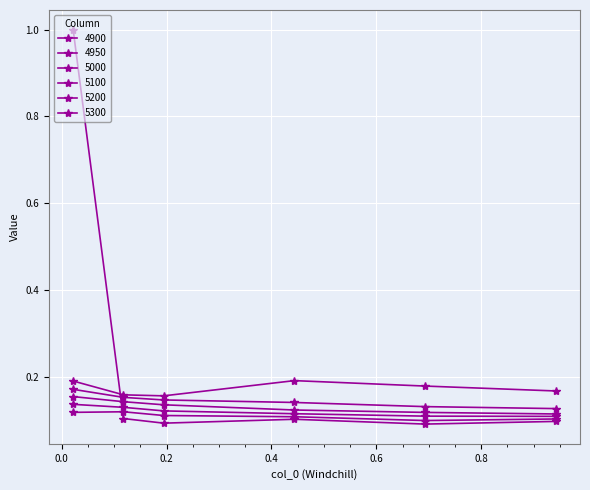

Is this an area chart (filled region under the line)?

No